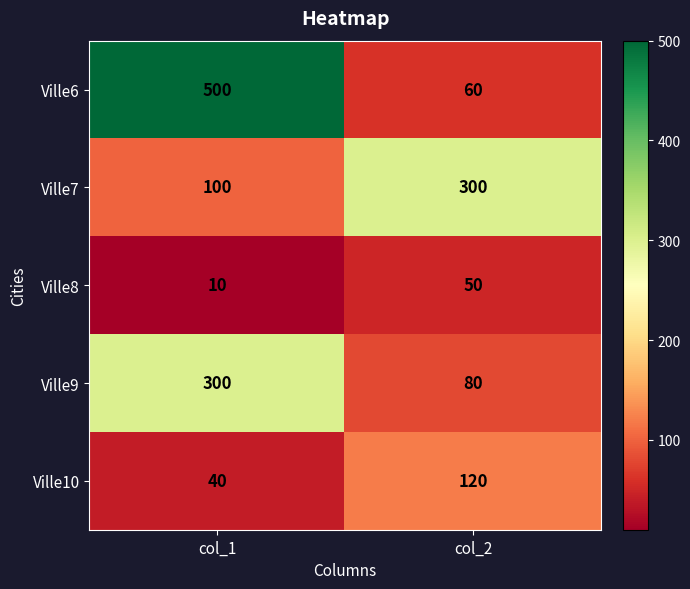

At col_2, list the series in order from largest to smallest.

Ville7, Ville10, Ville9, Ville6, Ville8